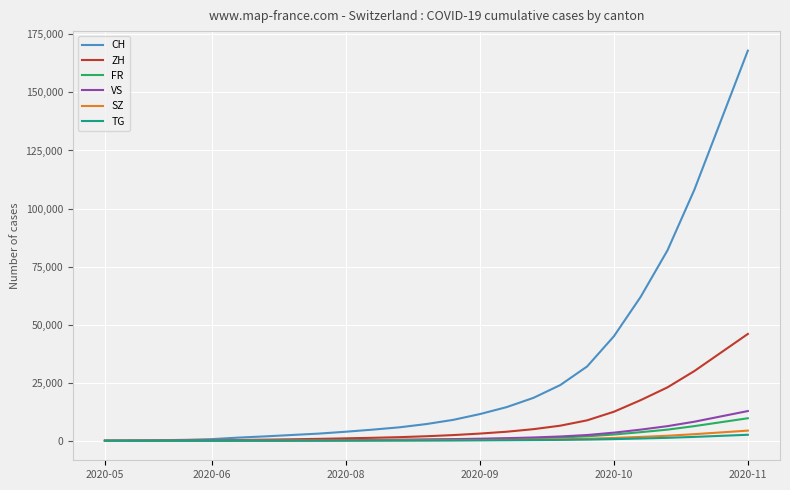

What is the highest value of the SZ series?

4380